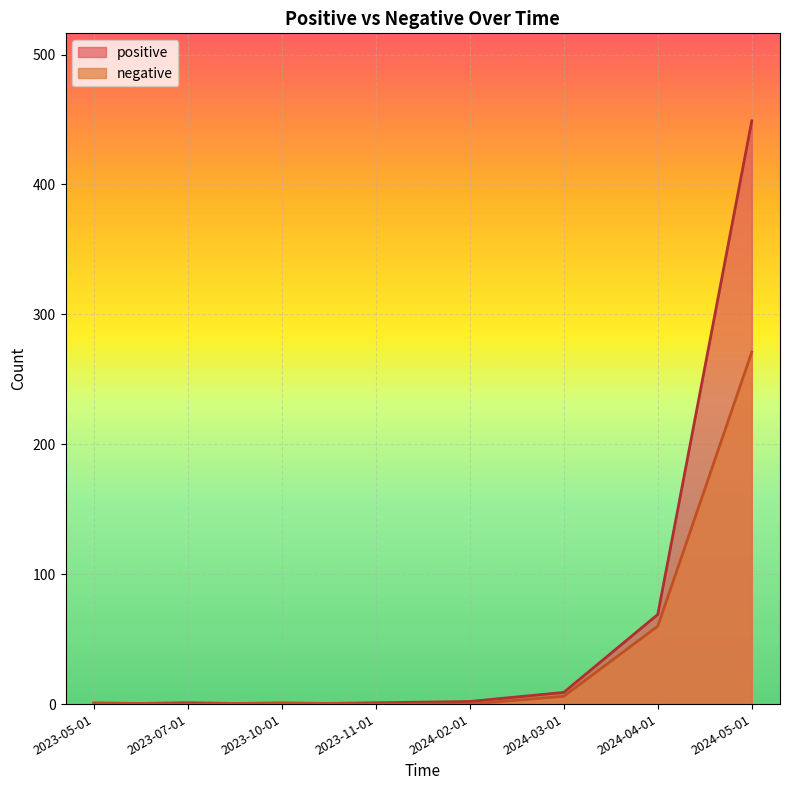

Does the chart display data point markers on the line(s)?

No